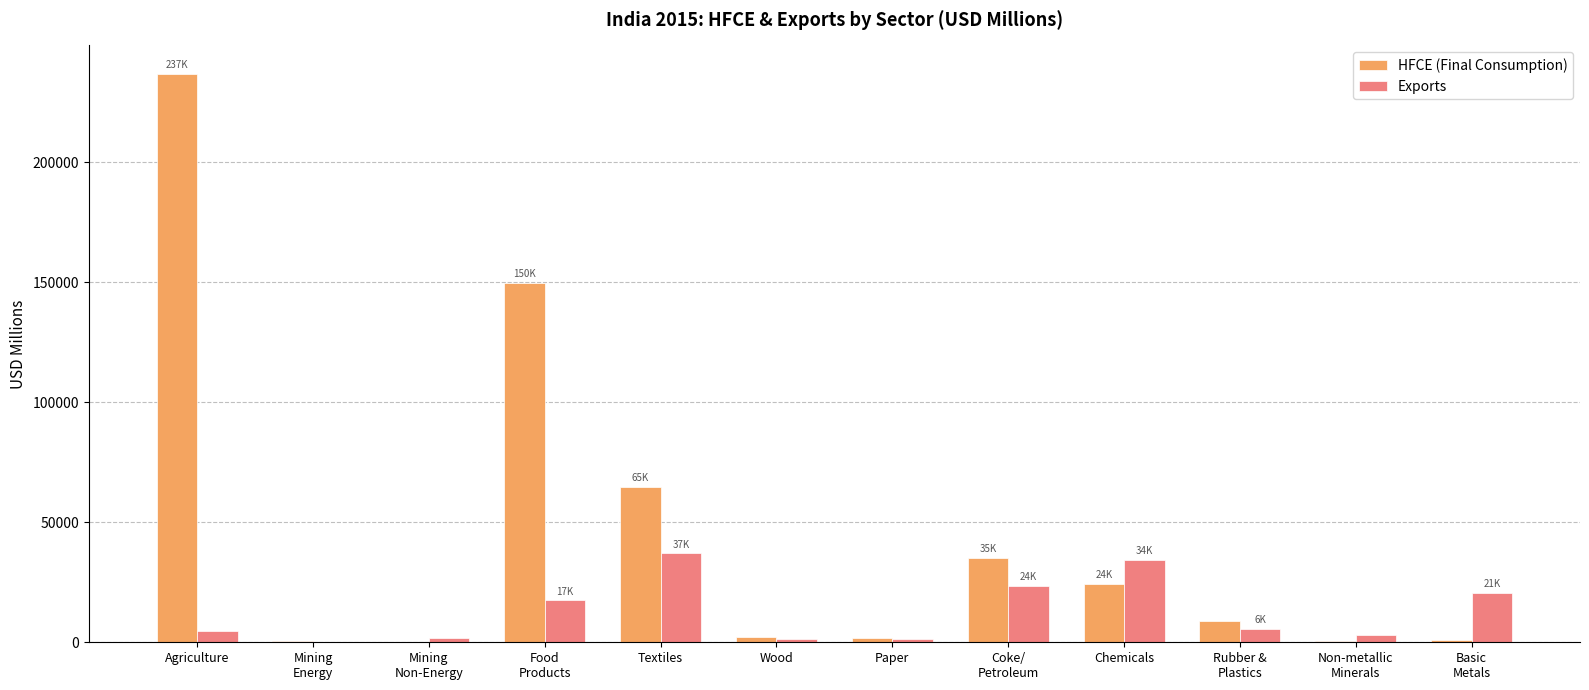

Which label corresponds to the largest value in the chart?

Agriculture